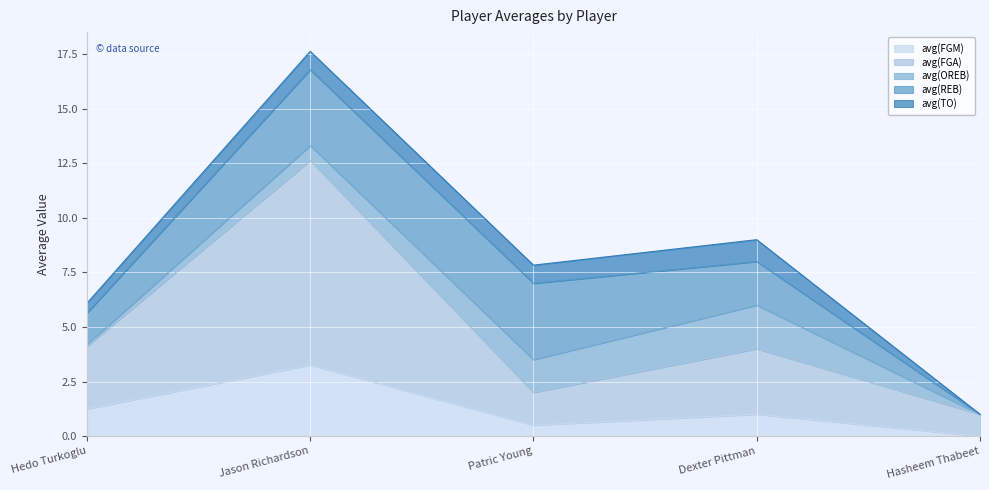

True or false: avg(REB) and avg(FGM) cross at least once.

False